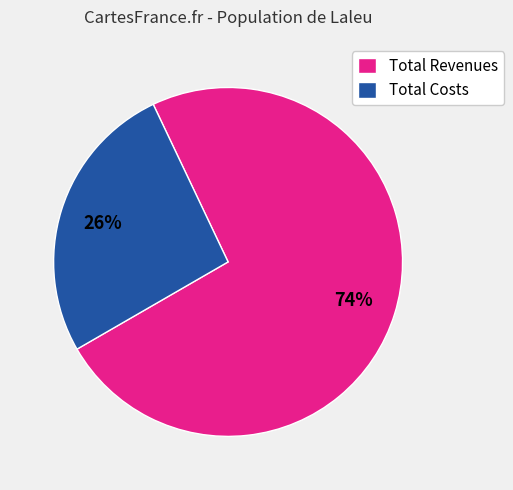

To the nearest percent, what portion does Total Revenues represent?

74%